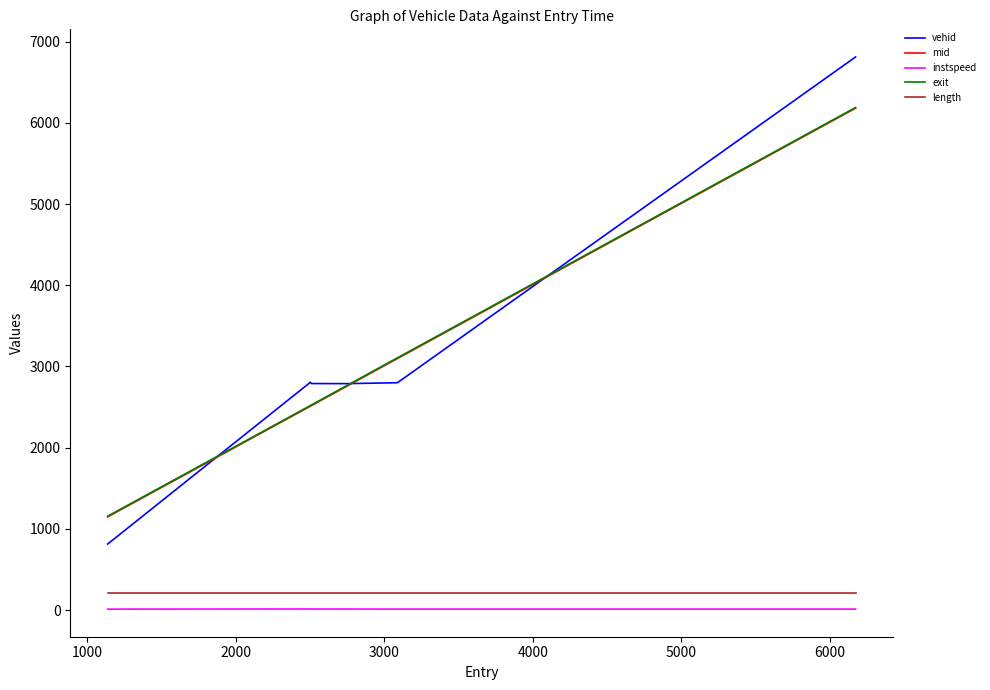

True or false: instspeed and vehid intersect in this chart.

False